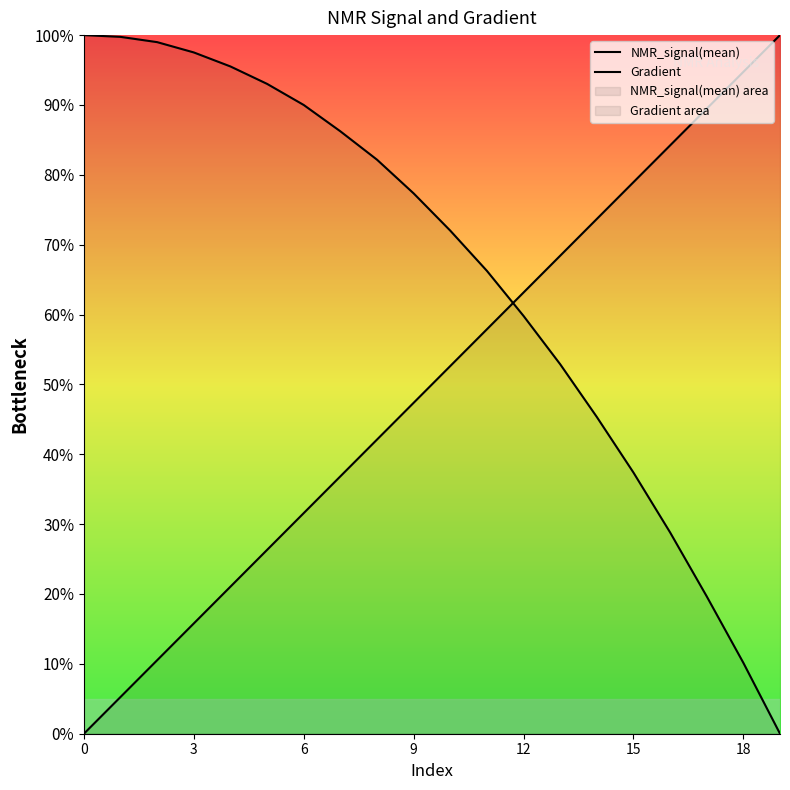

What are all the series names shown in the legend?

NMR_signal(mean), Gradient